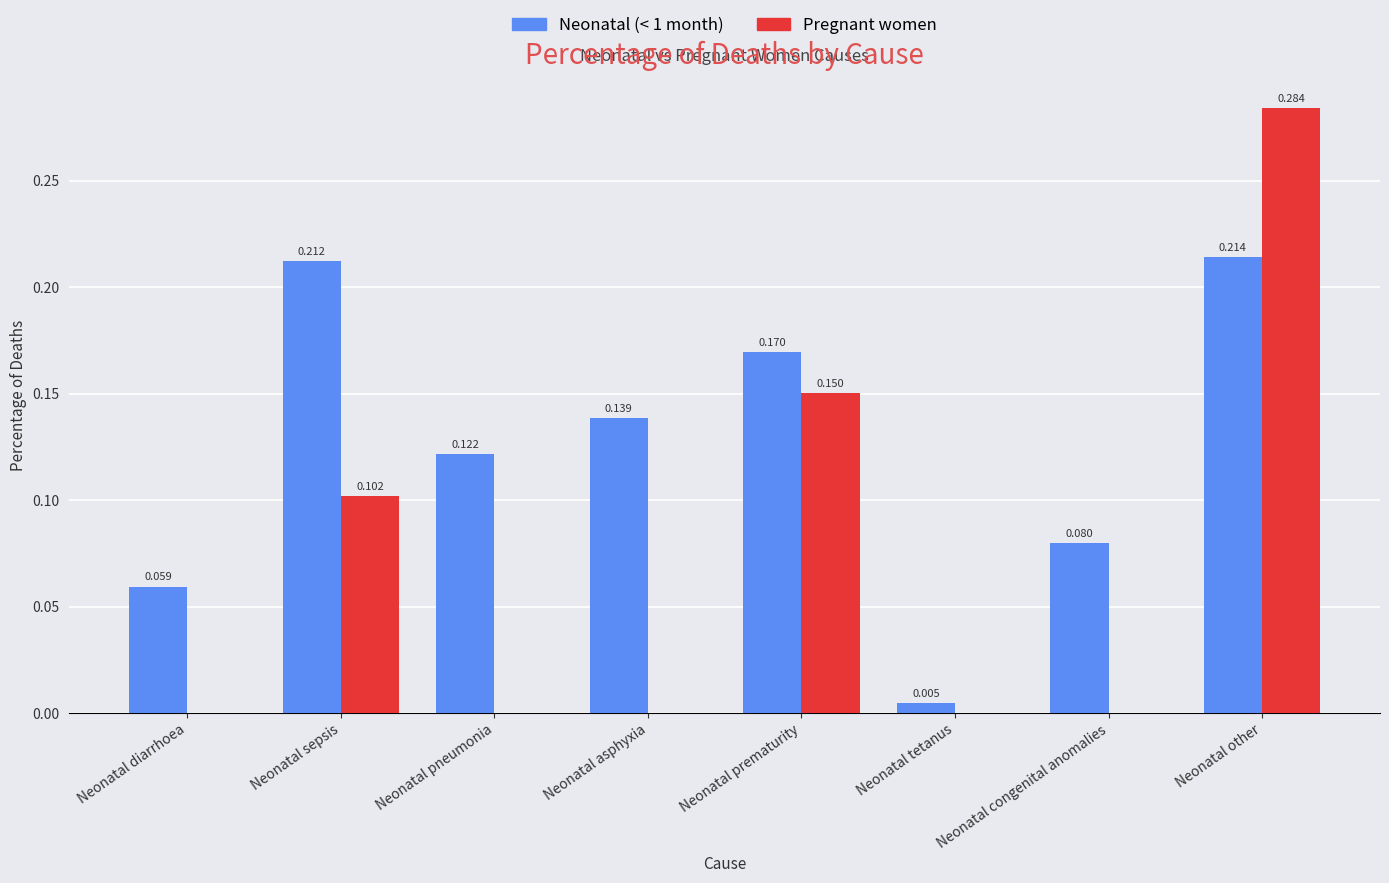

Which series has the largest total across all categories?

Neonatal (< 1 month)